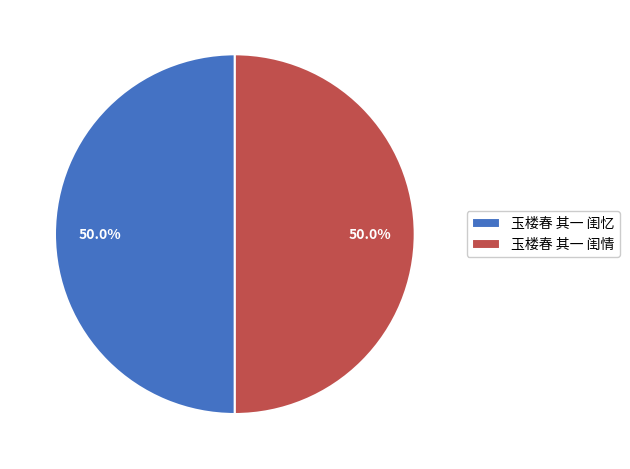

What is the total percentage of 玉楼春 其一 闺忆 and 玉楼春 其一 闺情?

100.0%